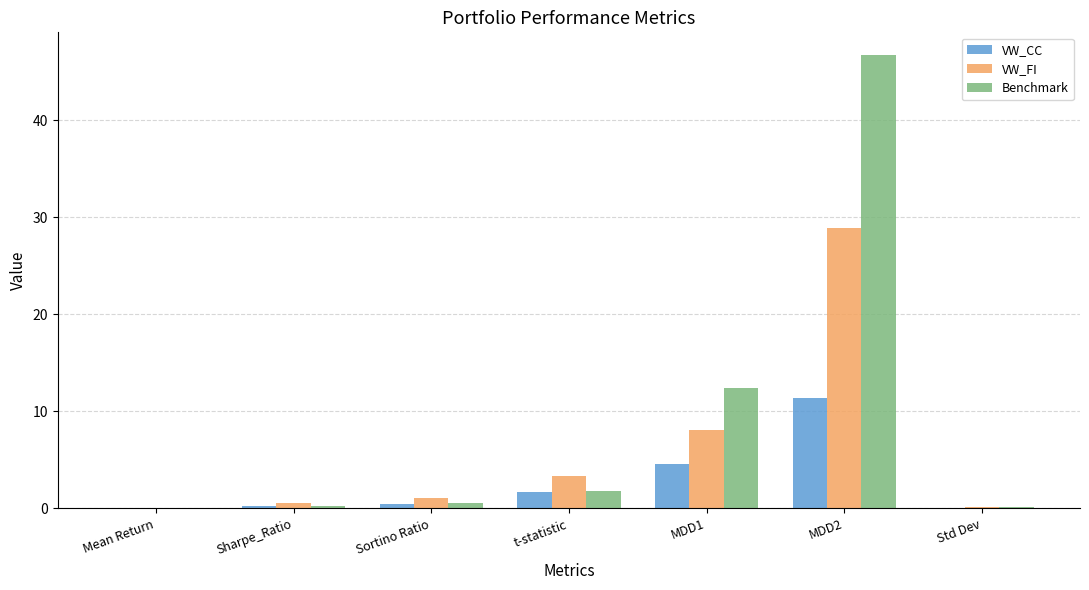

How many groups of bars are there?

7